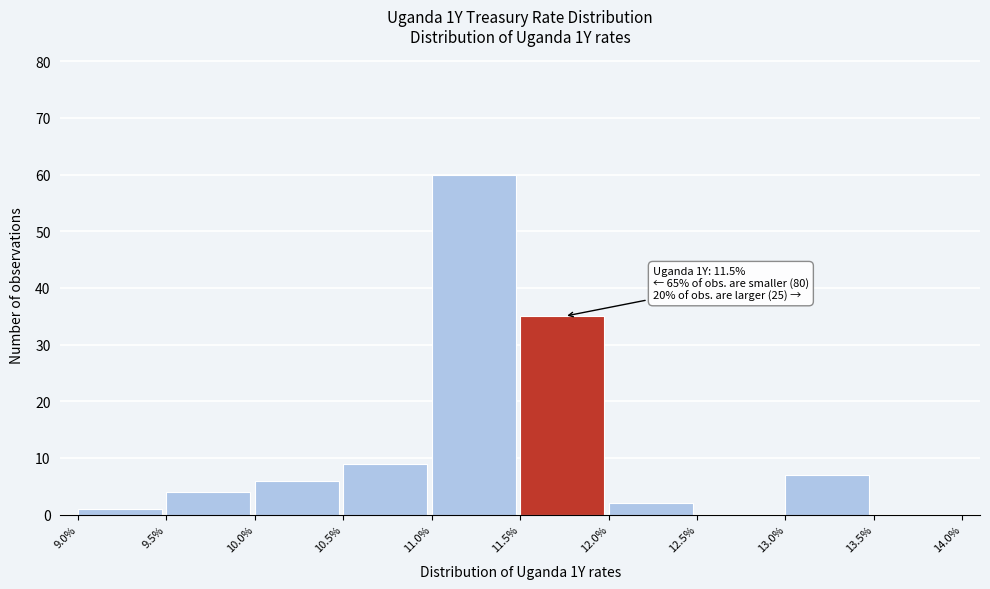

Which range on the x-axis has the tallest bar?

11.0% to 11.5%